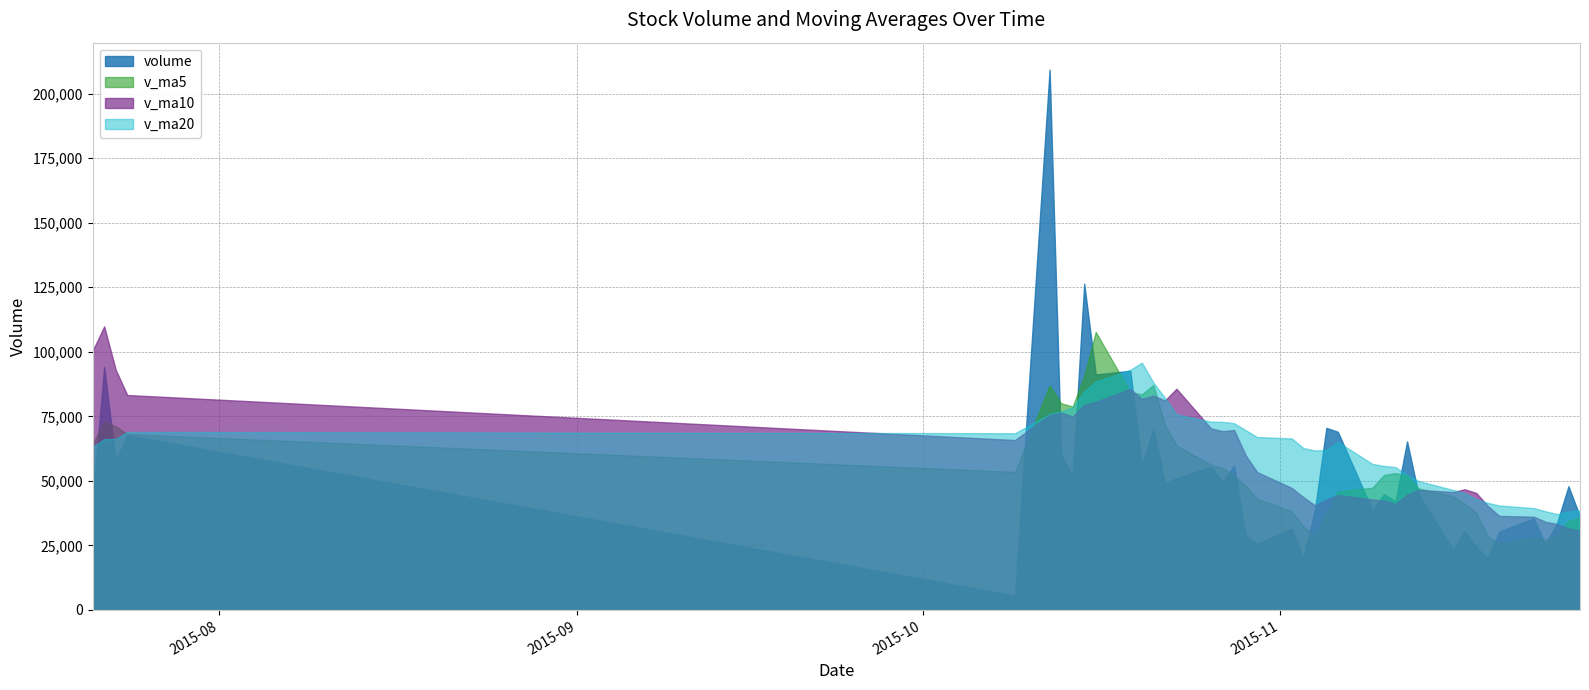

List the labels in order of v_ma20 value, largest first.

2015-10-20, 2015-10-19, 2015-10-16, 2015-10-21, 2015-10-15, 2015-10-22, 2015-10-14, 2015-10-13, 2015-10-12, 2015-10-23, 2015-10-26, 2015-10-27, 2015-10-28, 2015-10-29, 2015-07-24, 2015-10-09, 2015-10-30, 2015-11-02, 2015-07-23, 2015-07-22, 2015-11-06, 2015-07-21, 2015-11-03, 2015-11-05, 2015-11-04, 2015-11-09, 2015-11-10, 2015-11-11, 2015-11-12, 2015-11-13, 2015-11-16, 2015-11-17, 2015-11-18, 2015-11-19, 2015-11-20, 2015-11-23, 2015-11-27, 2015-11-24, 2015-11-26, 2015-11-25